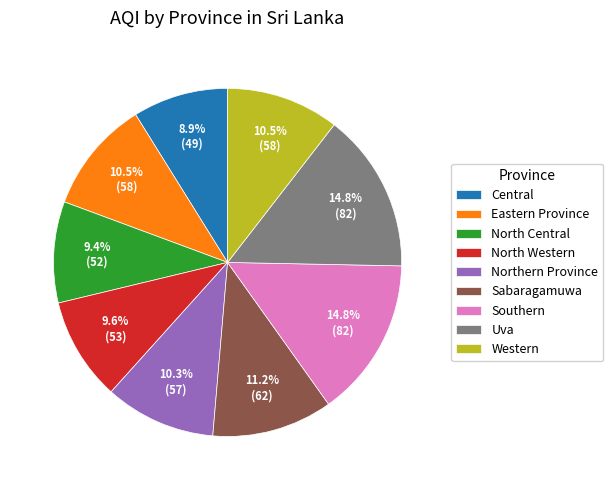

To the nearest percent, what is the difference between the largest and smallest slice percentages?

6%